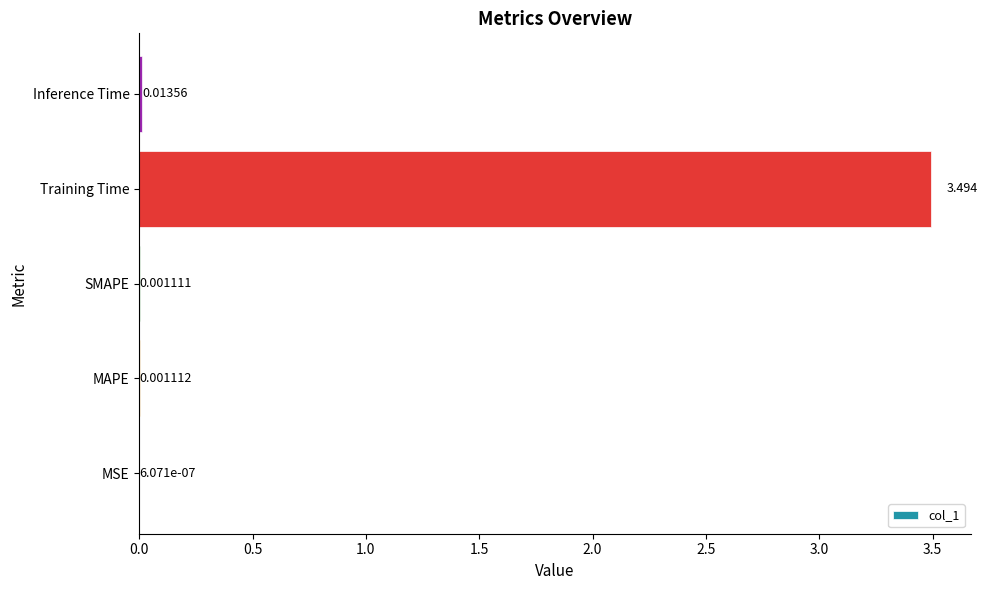

At which category does the chart reach its peak across all series?

Training Time